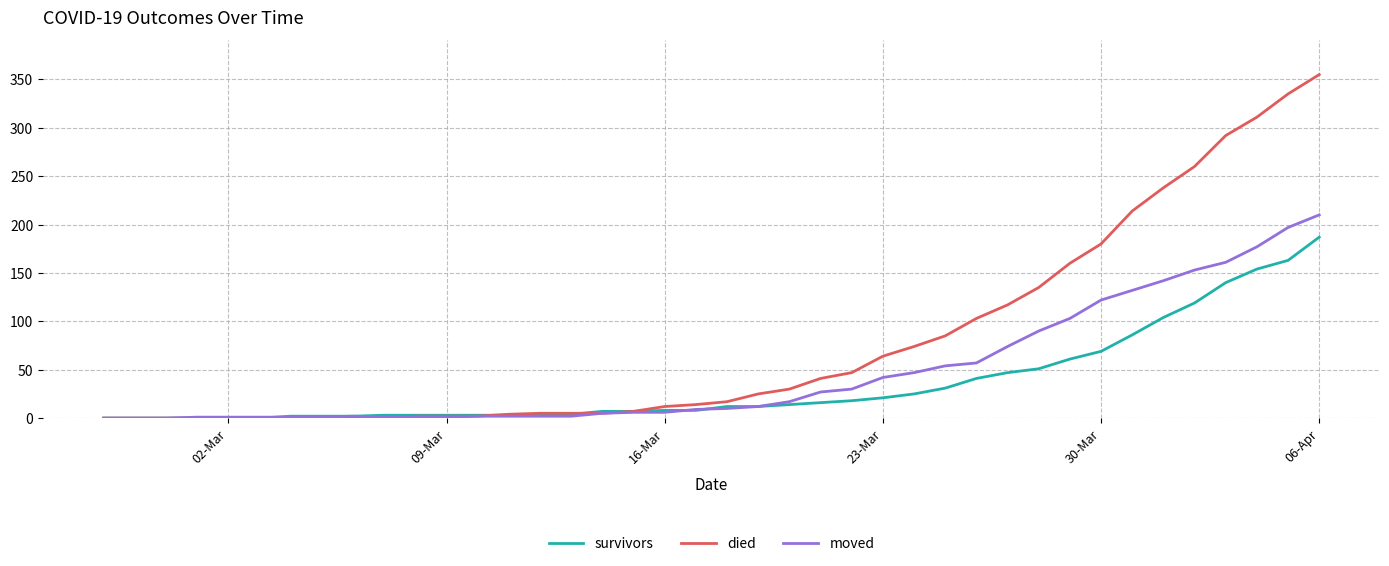

List the series in order of their peak value, lowest first.

survivors, moved, died